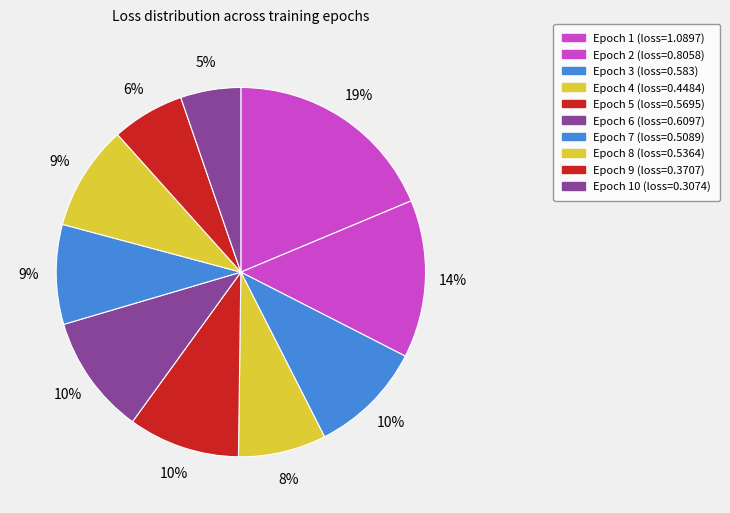

Count the number of slices in the pie.

10